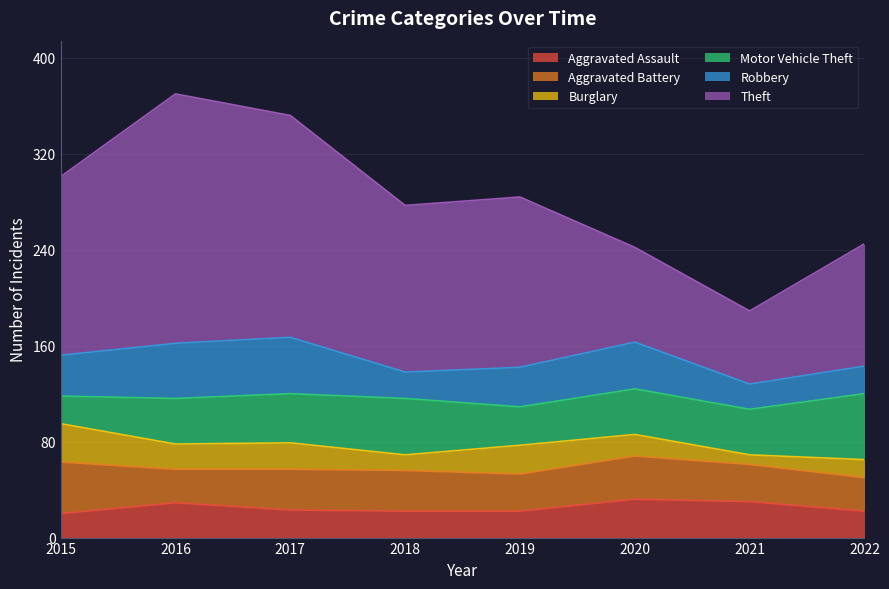

What is the difference between the second highest and minimum values in the Theft series?

124